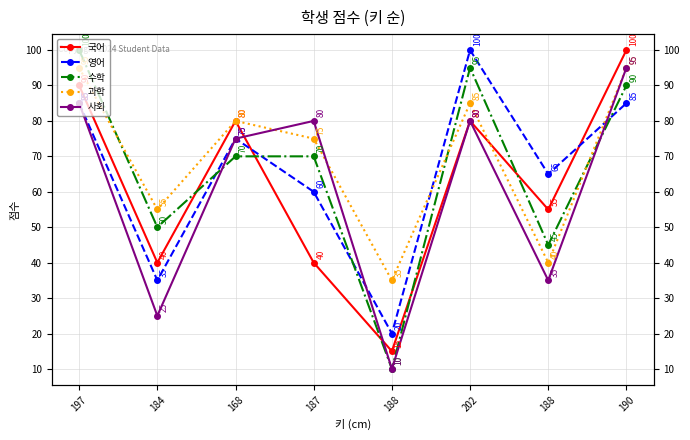

What are all the series names shown in the legend?

국어, 영어, 수학, 과학, 사회